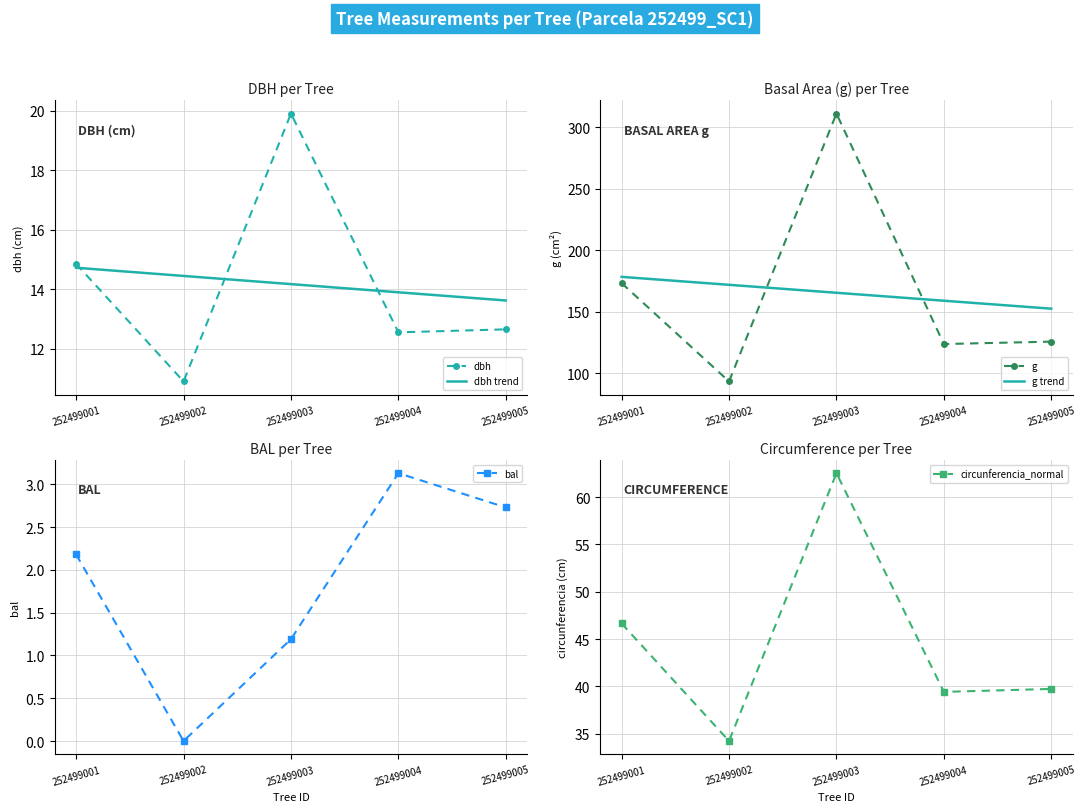

Is this an area chart (filled region under the line)?

No